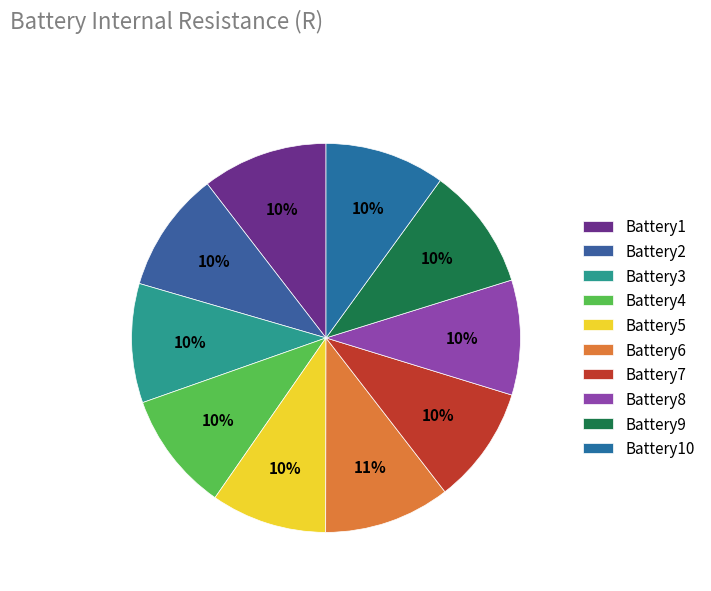

Count the number of slices in the pie.

10